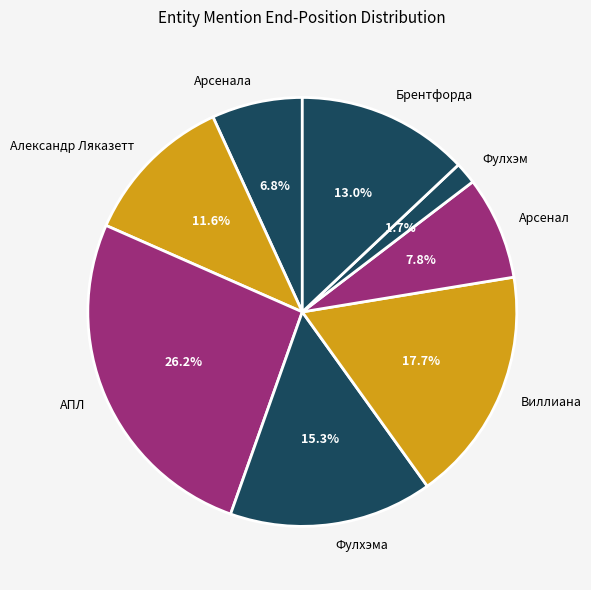

To the nearest percent, what is the combined percentage of Фулхэм and Арсенал?

9%